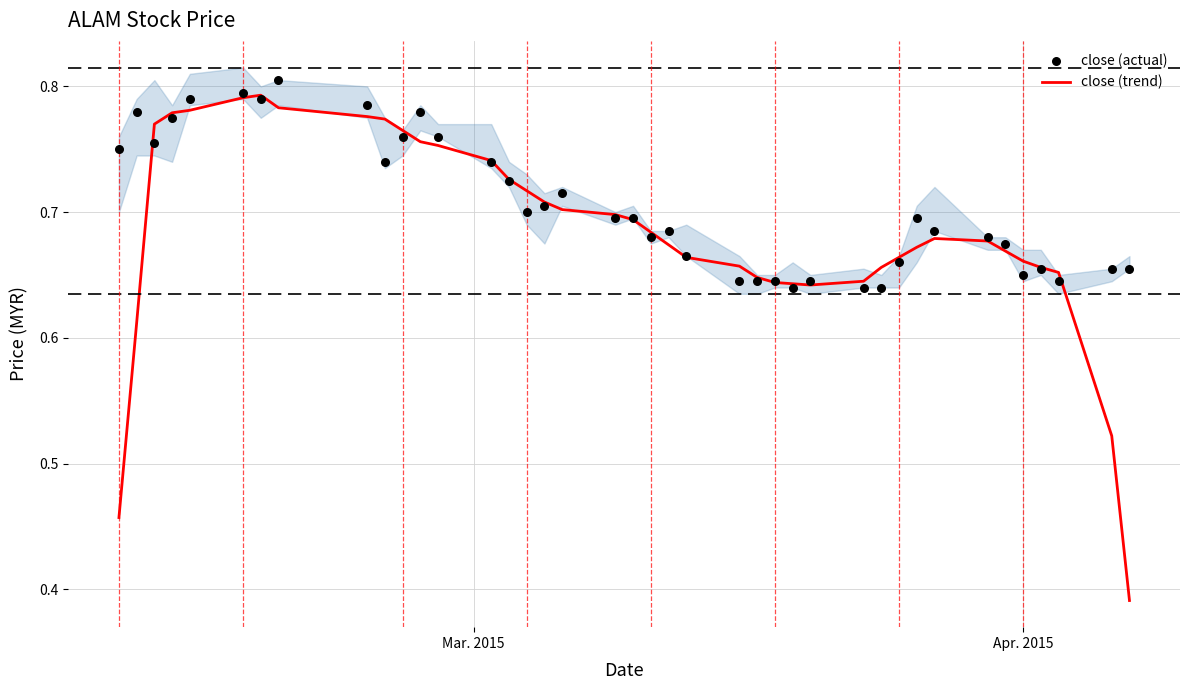

What are all the series names shown in the legend?

close (trend), close (actual)